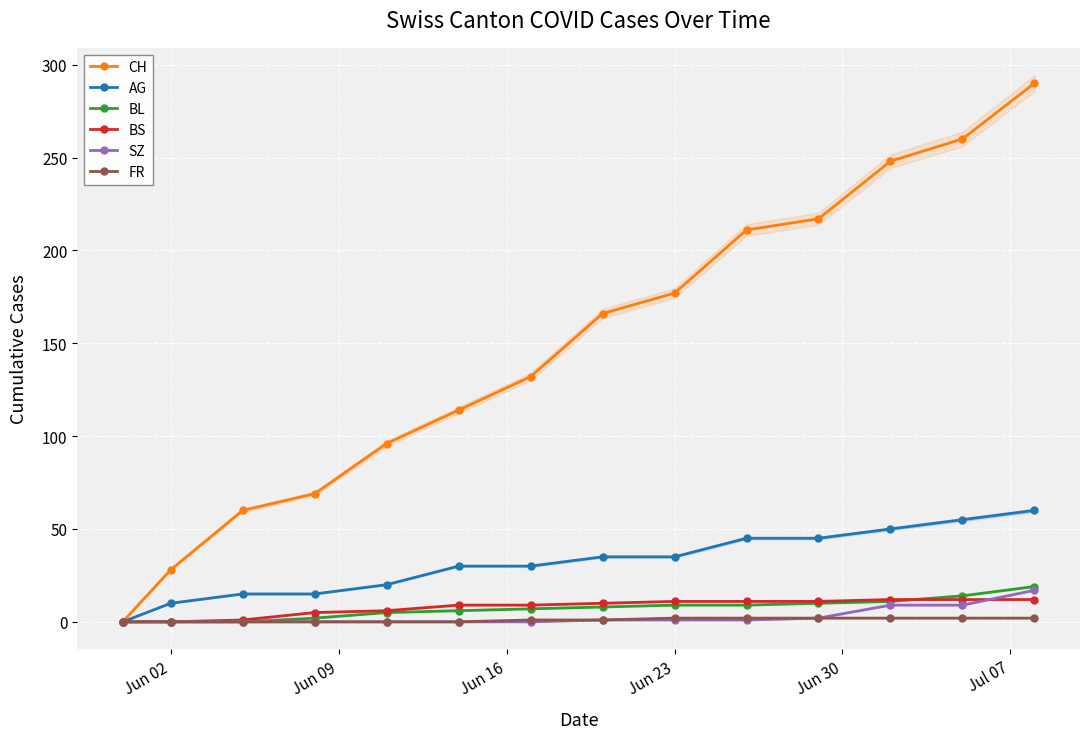

Which series has the largest range (max minus min)?

CH